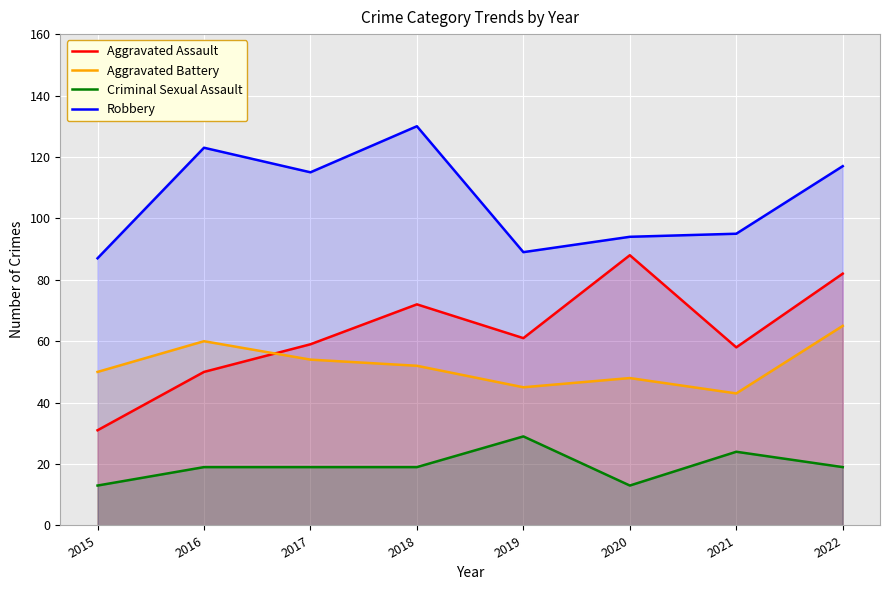

How many lines are shown in the chart?

4